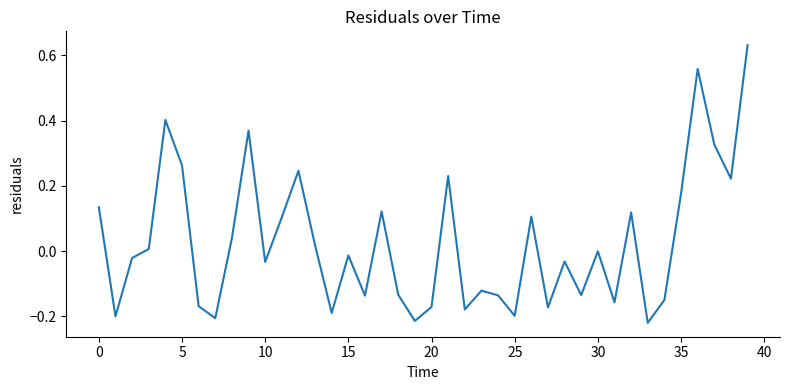

Count the number of categories in the chart.

40